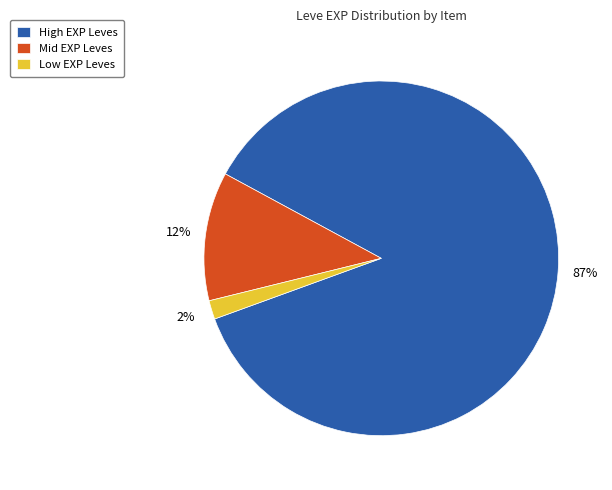

Is it true that Mid EXP Leves is 12% of the pie?

True